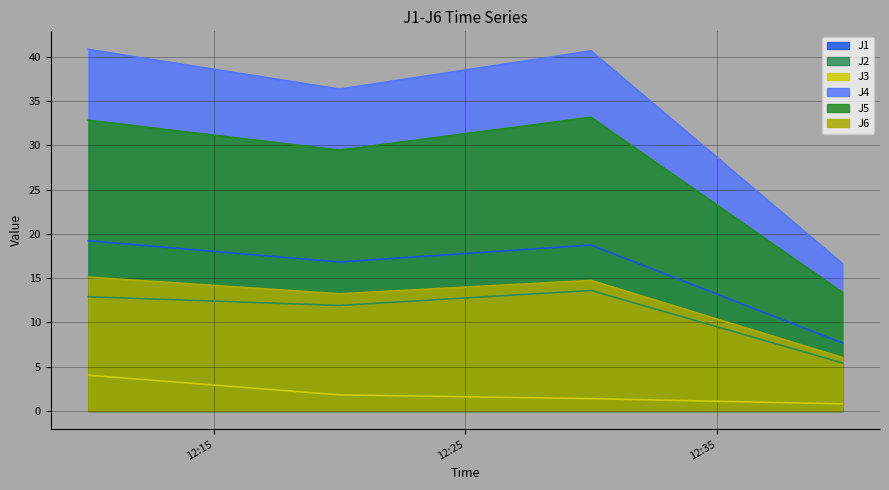

What is the sum of all J1 values?

62.5